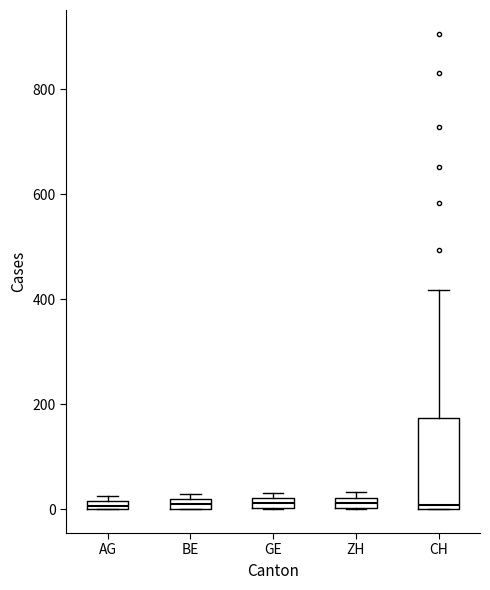

Comparing the boxes themselves (not the whiskers), which one is the tallest?

CH